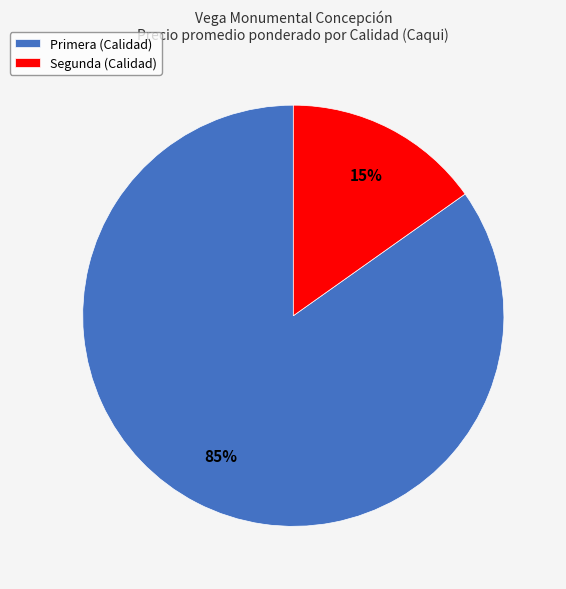

Rank the categories by value from lowest to highest.

Segunda (Calidad), Primera (Calidad)